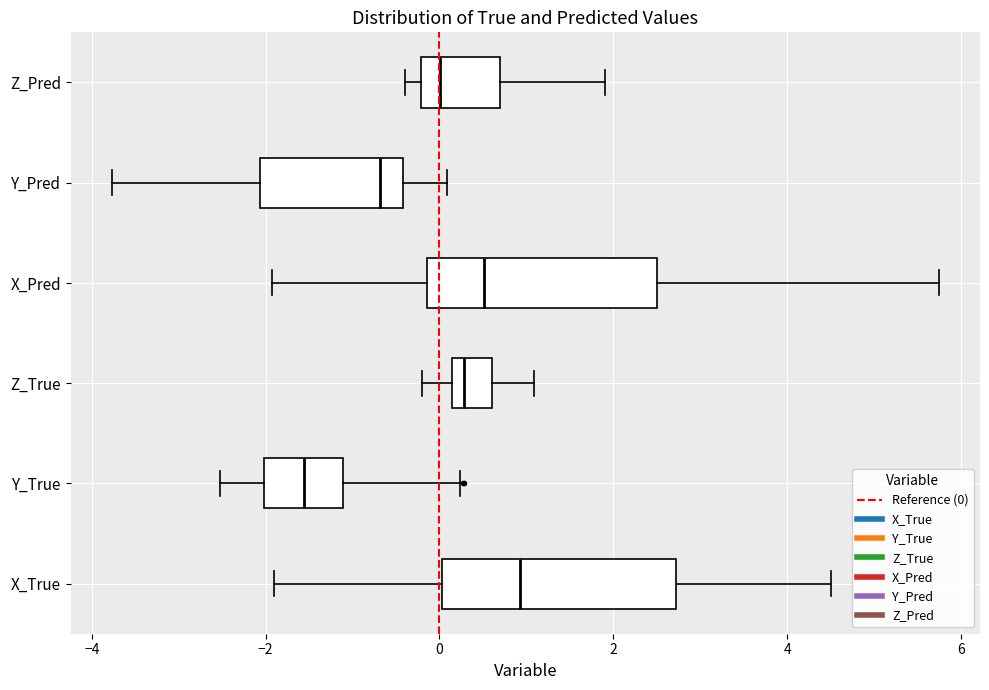

Where does the left whisker of the box for X_True end on the x-axis? The values are not printed on the chart, so give them approximately, as read against the axis.

-2.0